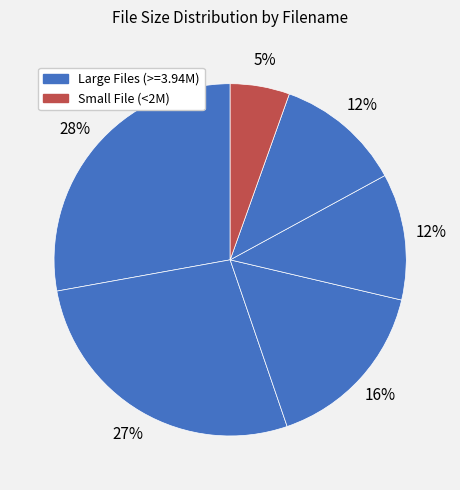

How many segments does this pie chart have?

6